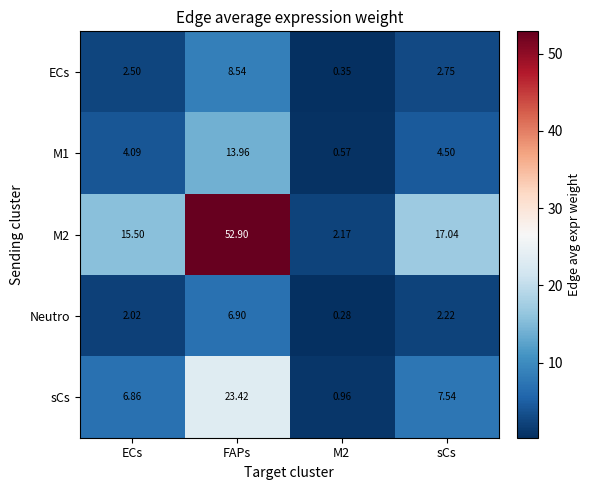

Where is ECs nearest to the value 4?

sCs